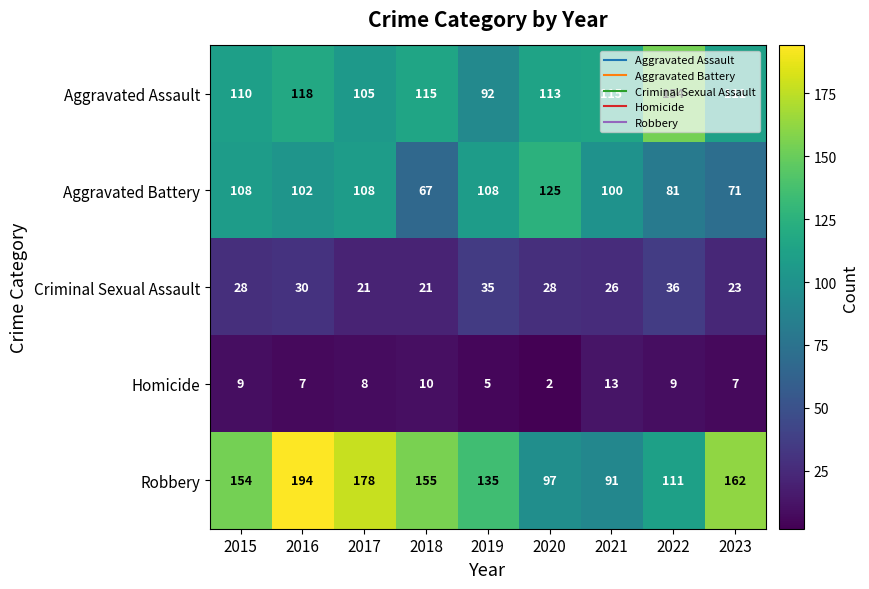

Which label corresponds to the largest value in the chart?

2016